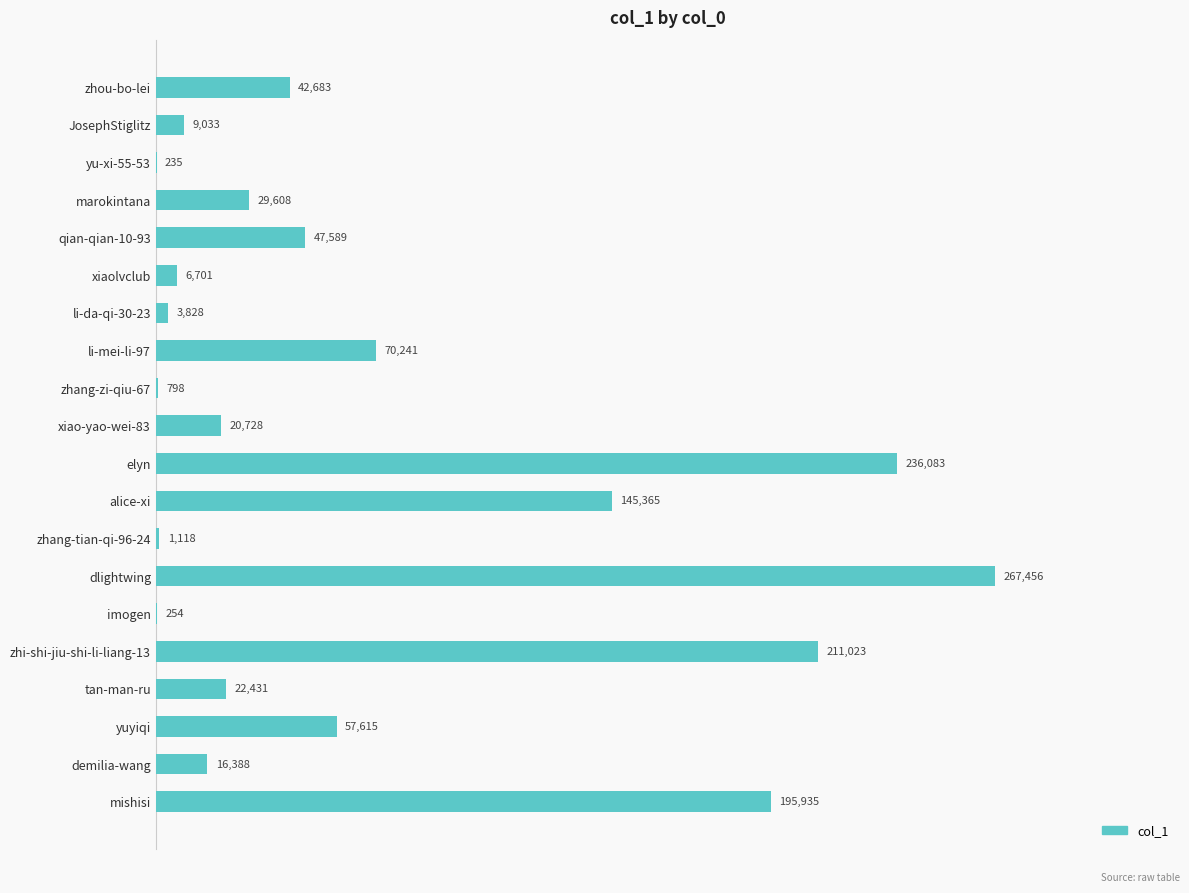

Which has a higher value, yu-xi-55-53 or li-mei-li-97?

li-mei-li-97